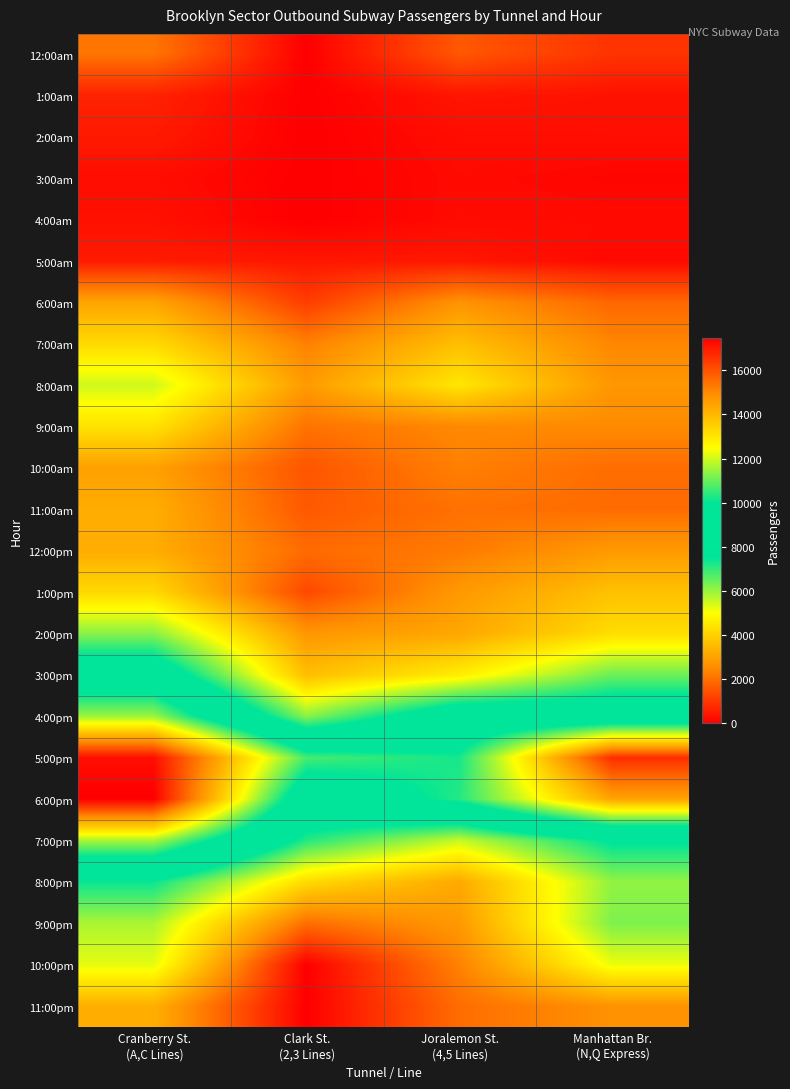

Reading right to left, list all the values displayed in this chart.

12:00am: Manhattan Br.
(N,Q Express)=928	Joralemon St.
(4,5 Lines)=1573	Clark St.
(2,3 Lines)=0	Cranberry St.
(A,C Lines)=2092
1:00am: Manhattan Br.
(N,Q Express)=340	Joralemon St.
(4,5 Lines)=401	Clark St.
(2,3 Lines)=0	Cranberry St.
(A,C Lines)=625
2:00am: Manhattan Br.
(N,Q Express)=270	Joralemon St.
(4,5 Lines)=248	Clark St.
(2,3 Lines)=0	Cranberry St.
(A,C Lines)=477
3:00am: Manhattan Br.
(N,Q Express)=123	Joralemon St.
(4,5 Lines)=197	Clark St.
(2,3 Lines)=0	Cranberry St.
(A,C Lines)=247
4:00am: Manhattan Br.
(N,Q Express)=201	Joralemon St.
(4,5 Lines)=206	Clark St.
(2,3 Lines)=0	Cranberry St.
(A,C Lines)=315
5:00am: Manhattan Br.
(N,Q Express)=173	Joralemon St.
(4,5 Lines)=422	Clark St.
(2,3 Lines)=408	Cranberry St.
(A,C Lines)=488
6:00am: Manhattan Br.
(N,Q Express)=1847	Joralemon St.
(4,5 Lines)=2672	Clark St.
(2,3 Lines)=1083	Cranberry St.
(A,C Lines)=3042
7:00am: Manhattan Br.
(N,Q Express)=2414	Joralemon St.
(4,5 Lines)=3621	Clark St.
(2,3 Lines)=2304	Cranberry St.
(A,C Lines)=4199
8:00am: Manhattan Br.
(N,Q Express)=2733	Joralemon St.
(4,5 Lines)=4485	Clark St.
(2,3 Lines)=2835	Cranberry St.
(A,C Lines)=5477
9:00am: Manhattan Br.
(N,Q Express)=2494	Joralemon St.
(4,5 Lines)=2448	Clark St.
(2,3 Lines)=2070	Cranberry St.
(A,C Lines)=4388
10:00am: Manhattan Br.
(N,Q Express)=1952	Joralemon St.
(4,5 Lines)=2304	Clark St.
(2,3 Lines)=1520	Cranberry St.
(A,C Lines)=2949
11:00am: Manhattan Br.
(N,Q Express)=1936	Joralemon St.
(4,5 Lines)=2031	Clark St.
(2,3 Lines)=1590	Cranberry St.
(A,C Lines)=3230
12:00pm: Manhattan Br.
(N,Q Express)=2814	Joralemon St.
(4,5 Lines)=2178	Clark St.
(2,3 Lines)=1925	Cranberry St.
(A,C Lines)=3213
1:00pm: Manhattan Br.
(N,Q Express)=3660	Joralemon St.
(4,5 Lines)=2806	Clark St.
(2,3 Lines)=1302	Cranberry St.
(A,C Lines)=4174
2:00pm: Manhattan Br.
(N,Q Express)=4281	Joralemon St.
(4,5 Lines)=3085	Clark St.
(2,3 Lines)=2750	Cranberry St.
(A,C Lines)=6160
3:00pm: Manhattan Br.
(N,Q Express)=6443	Joralemon St.
(4,5 Lines)=4626	Clark St.
(2,3 Lines)=3593	Cranberry St.
(A,C Lines)=8685
4:00pm: Manhattan Br.
(N,Q Express)=8574	Joralemon St.
(4,5 Lines)=8632	Clark St.
(2,3 Lines)=6144	Cranberry St.
(A,C Lines)=11506
5:00pm: Manhattan Br.
(N,Q Express)=16639	Joralemon St.
(4,5 Lines)=10187	Clark St.
(2,3 Lines)=10662	Cranberry St.
(A,C Lines)=17207
6:00pm: Manhattan Br.
(N,Q Express)=14442	Joralemon St.
(4,5 Lines)=10339	Clark St.
(2,3 Lines)=8762	Cranberry St.
(A,C Lines)=17470
7:00pm: Manhattan Br.
(N,Q Express)=7601	Joralemon St.
(4,5 Lines)=5538	Clark St.
(2,3 Lines)=7127	Cranberry St.
(A,C Lines)=11622
8:00pm: Manhattan Br.
(N,Q Express)=6073	Joralemon St.
(4,5 Lines)=3143	Clark St.
(2,3 Lines)=4222	Cranberry St.
(A,C Lines)=7386
9:00pm: Manhattan Br.
(N,Q Express)=6259	Joralemon St.
(4,5 Lines)=2799	Clark St.
(2,3 Lines)=1972	Cranberry St.
(A,C Lines)=5816
10:00pm: Manhattan Br.
(N,Q Express)=5174	Joralemon St.
(4,5 Lines)=2330	Clark St.
(2,3 Lines)=0	Cranberry St.
(A,C Lines)=5255
11:00pm: Manhattan Br.
(N,Q Express)=2643	Joralemon St.
(4,5 Lines)=1953	Clark St.
(2,3 Lines)=0	Cranberry St.
(A,C Lines)=3275